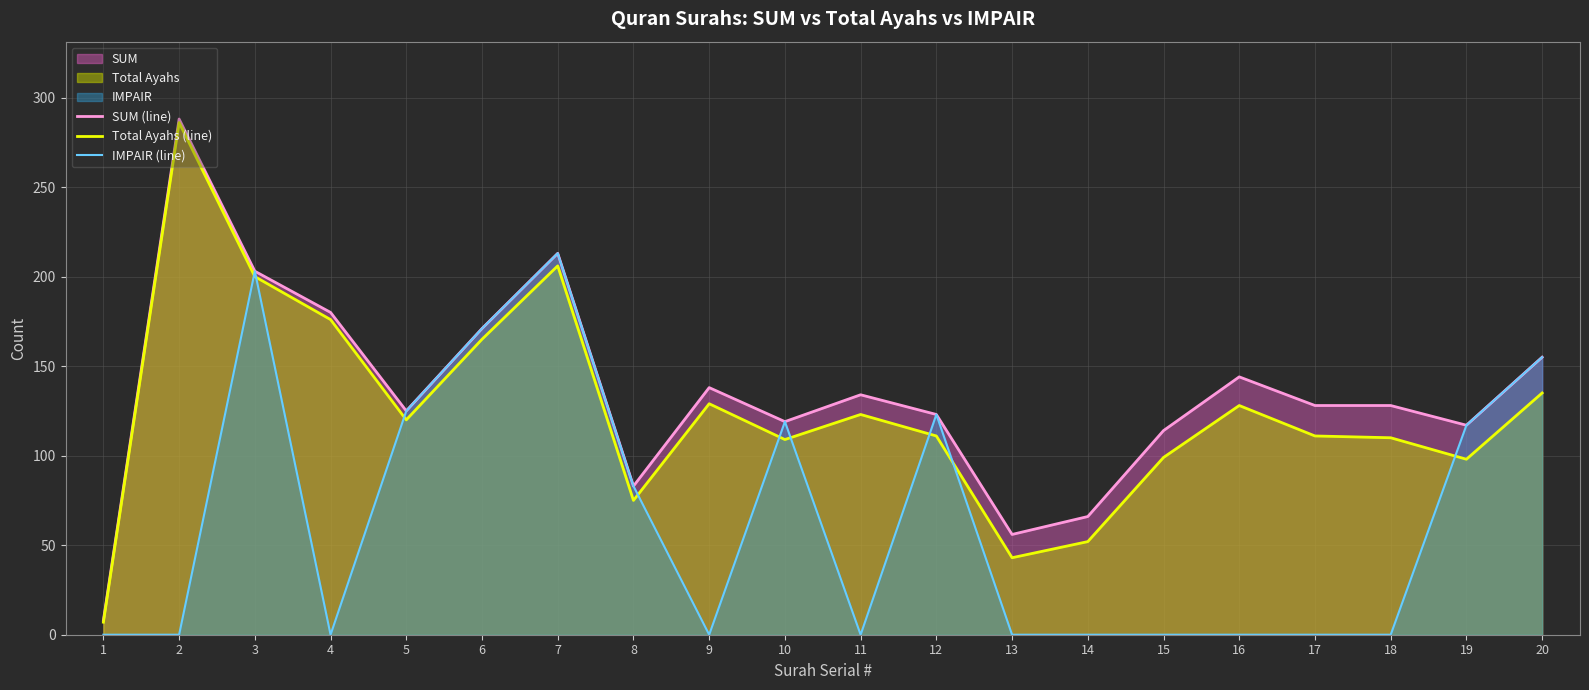

At which category does SUM (line) reach its first local peak?

2